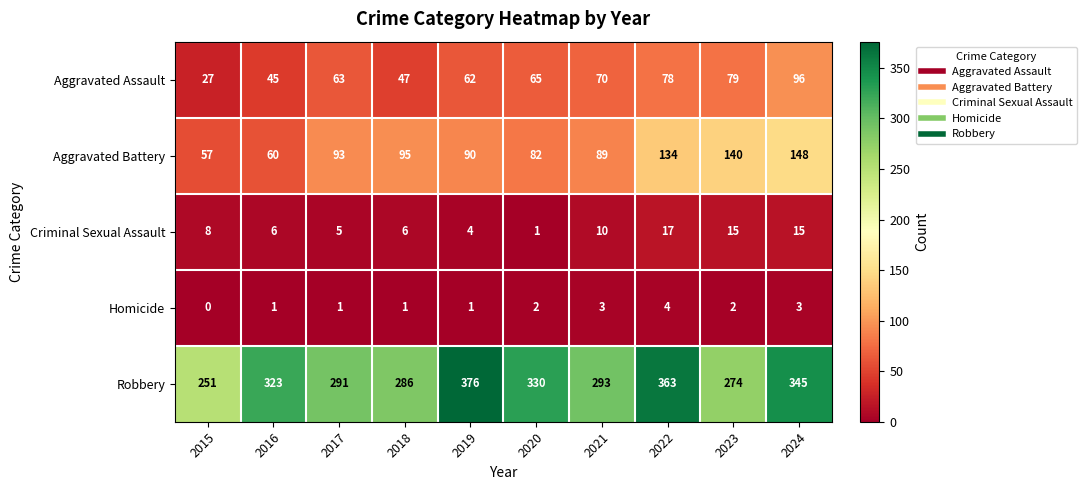

How many values in the Homicide series are below 2?

5